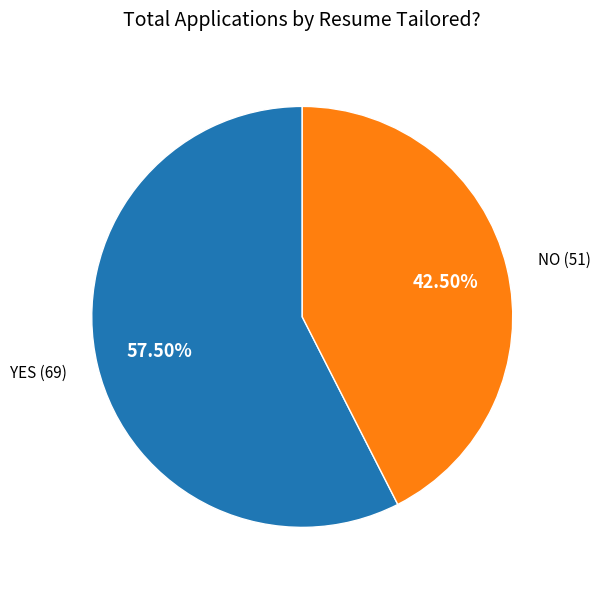

Does any single category account for the majority?

Yes